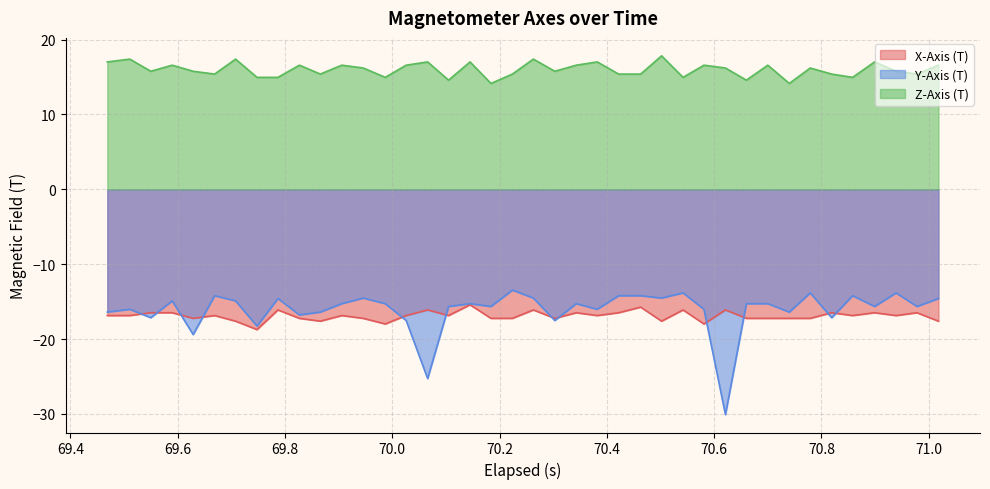

True or false: Y-Axis (T) and Z-Axis (T) intersect in this chart.

False